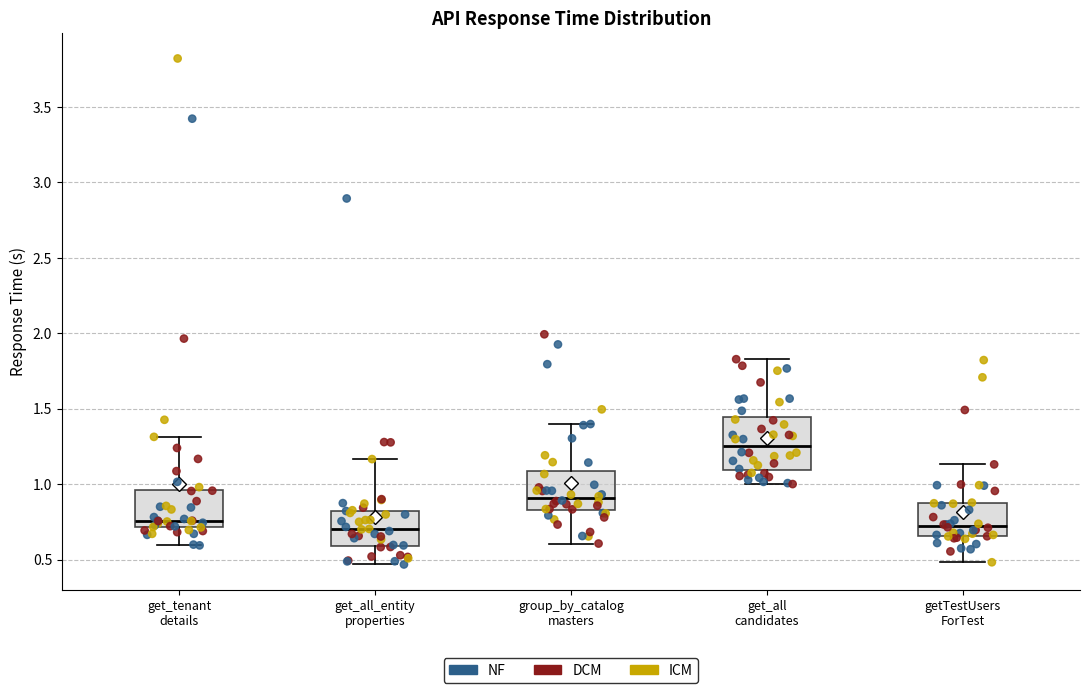

Reading left to right, transcribe this box plot: for each box, give where its median line is, the range the box spans, and where its two whiskers end, as read against the y-axis. The values are not printed on the chart, so give them approximately, as read against the axis.

get_tenant details: median 0.75, box 0.70 to 0.95, whiskers 0.60 to 1.30
get_all_entity properties: median 0.70, box 0.60 to 0.80, whiskers 0.45 to 1.15
group_by_catalog masters: median 0.90, box 0.85 to 1.10, whiskers 0.60 to 1.40
get_all candidates: median 1.25, box 1.10 to 1.45, whiskers 1.00 to 1.85
getTestUsers ForTest: median 0.70, box 0.65 to 0.90, whiskers 0.50 to 1.15